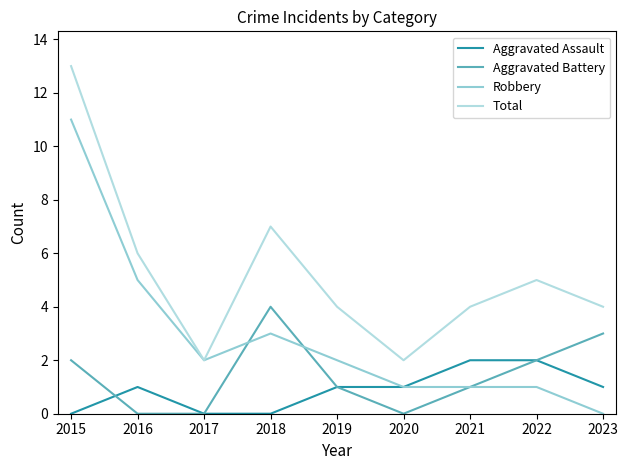

Reading left to right, what are all the values shown in this chart?

Aggravated Assault: 2015=0	2016=1	2017=0	2018=0	2019=1	2020=1	2021=2	2022=2	2023=1
Aggravated Battery: 2015=2	2016=0	2017=0	2018=4	2019=1	2020=0	2021=1	2022=2	2023=3
Robbery: 2015=11	2016=5	2017=2	2018=3	2019=2	2020=1	2021=1	2022=1	2023=0
Total: 2015=13	2016=6	2017=2	2018=7	2019=4	2020=2	2021=4	2022=5	2023=4